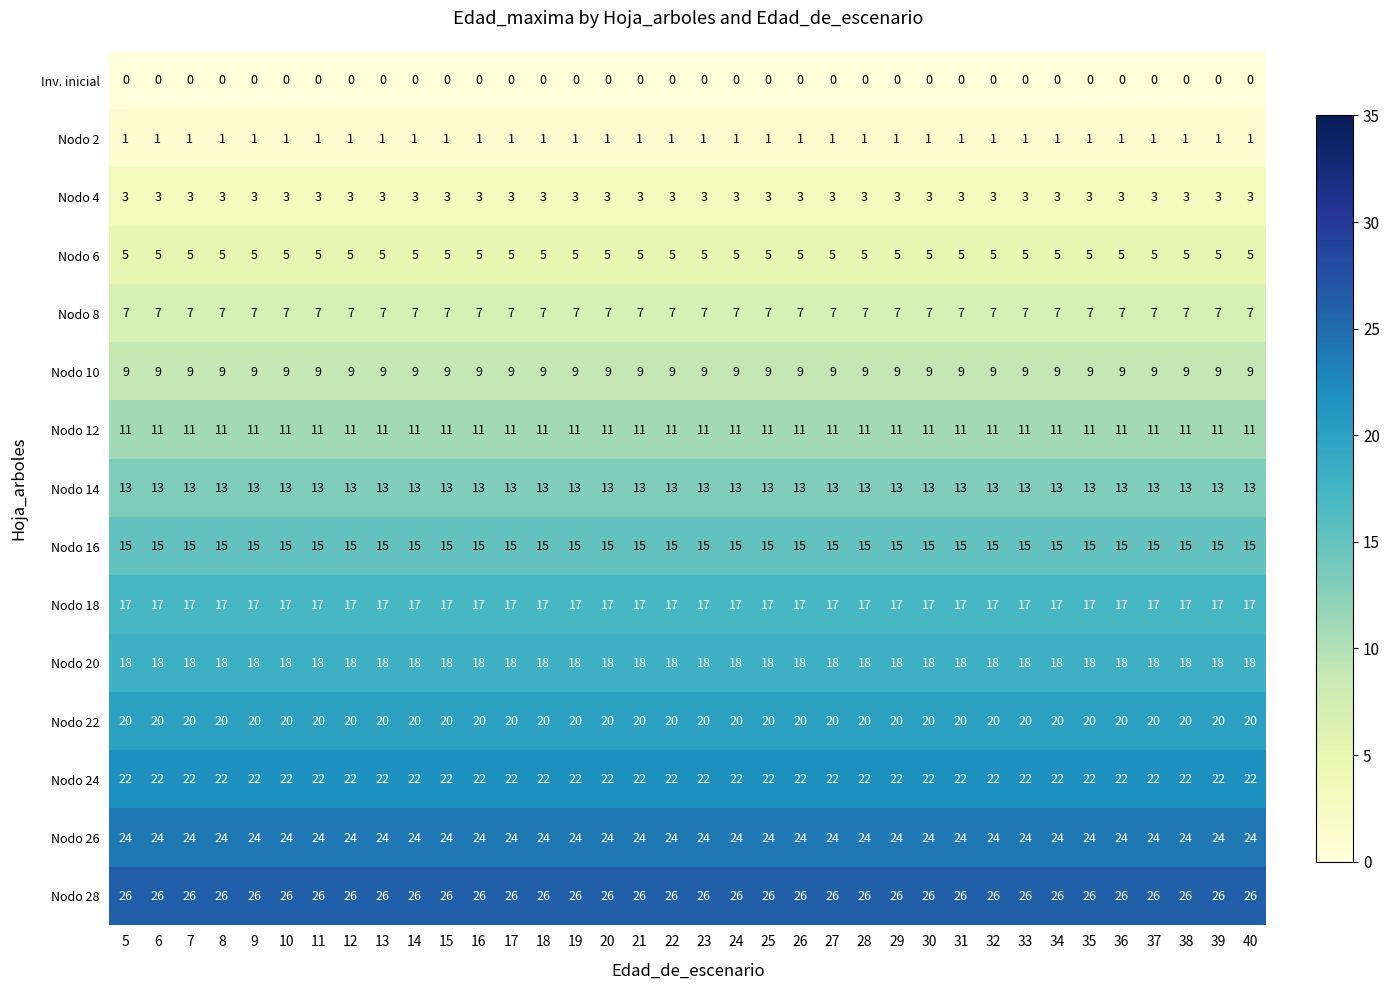

What is the maximum value shown in the chart?

26